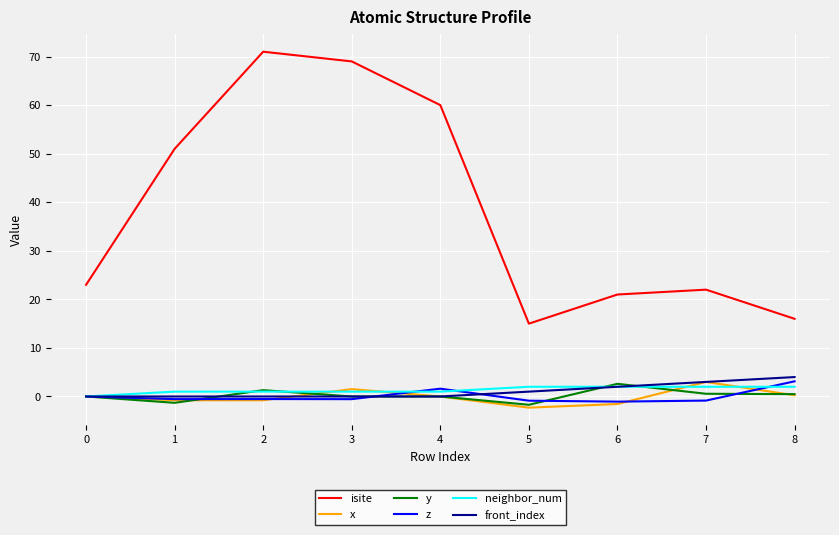

Between 2 and 7, which series saw the biggest shift?

isite